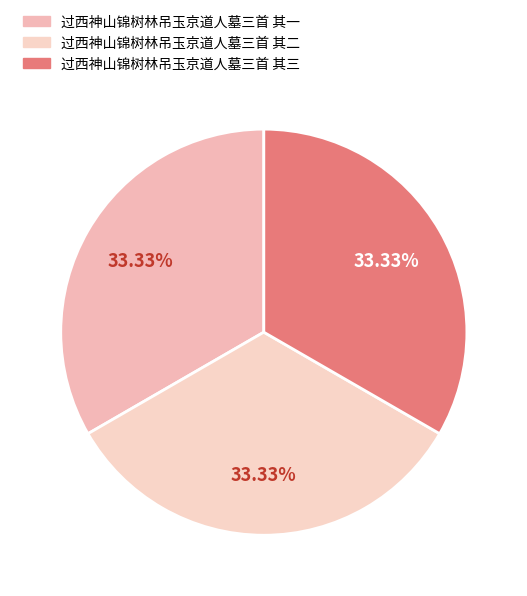

How many slices are in this pie chart?

3